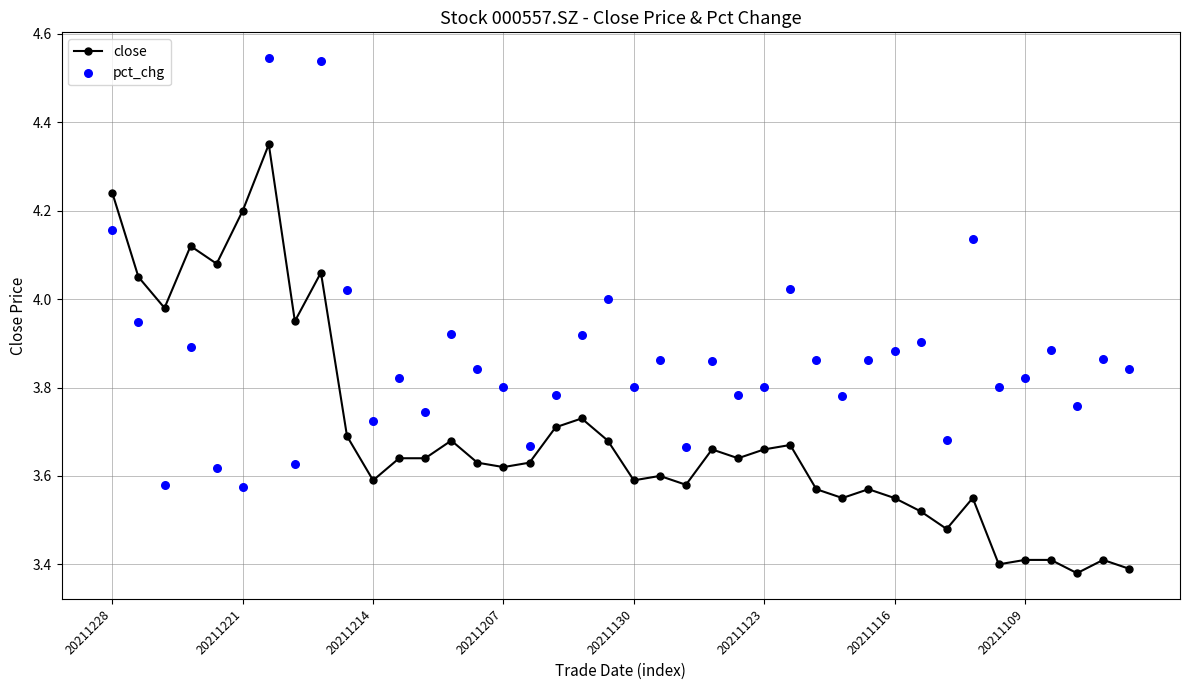

Which series has the largest Y range (max minus min)?

pct_chg